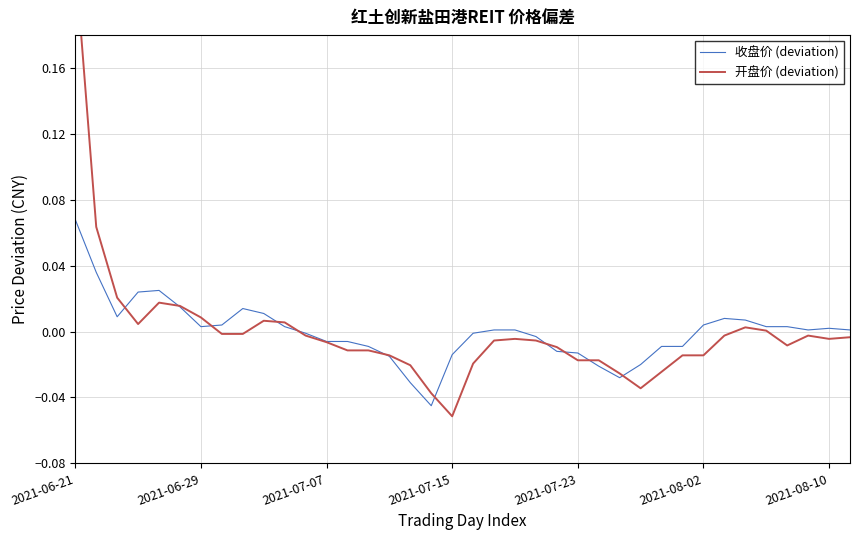

Is this an area chart (filled region under the line)?

No